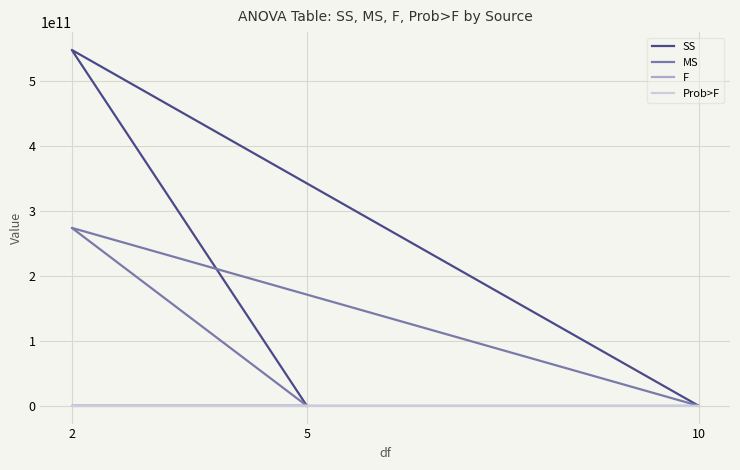

Does the chart display data point markers on the line(s)?

No